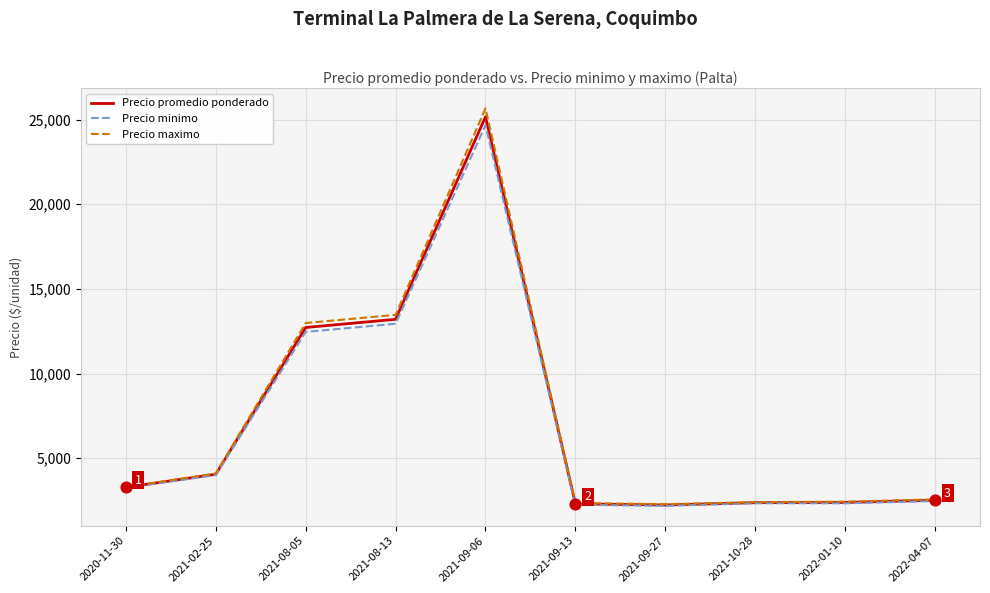

Is the value of Precio promedio ponderado at 2021-09-06 greater than the value of Precio maximo at 2020-11-30?

Yes